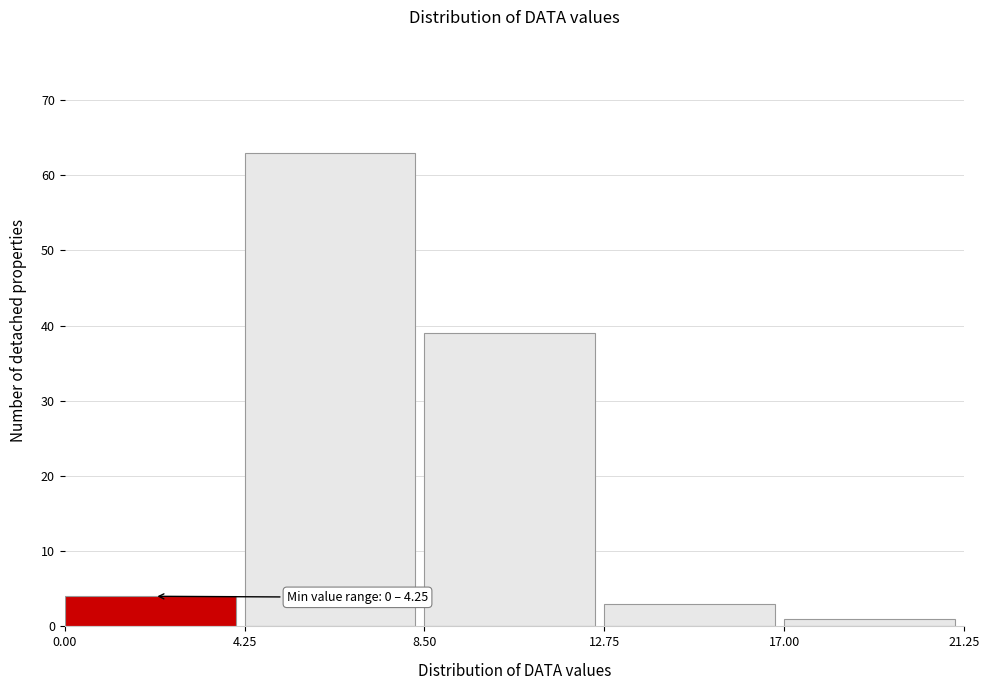

Which range on the x-axis has the tallest bar?

4.25 to 8.50